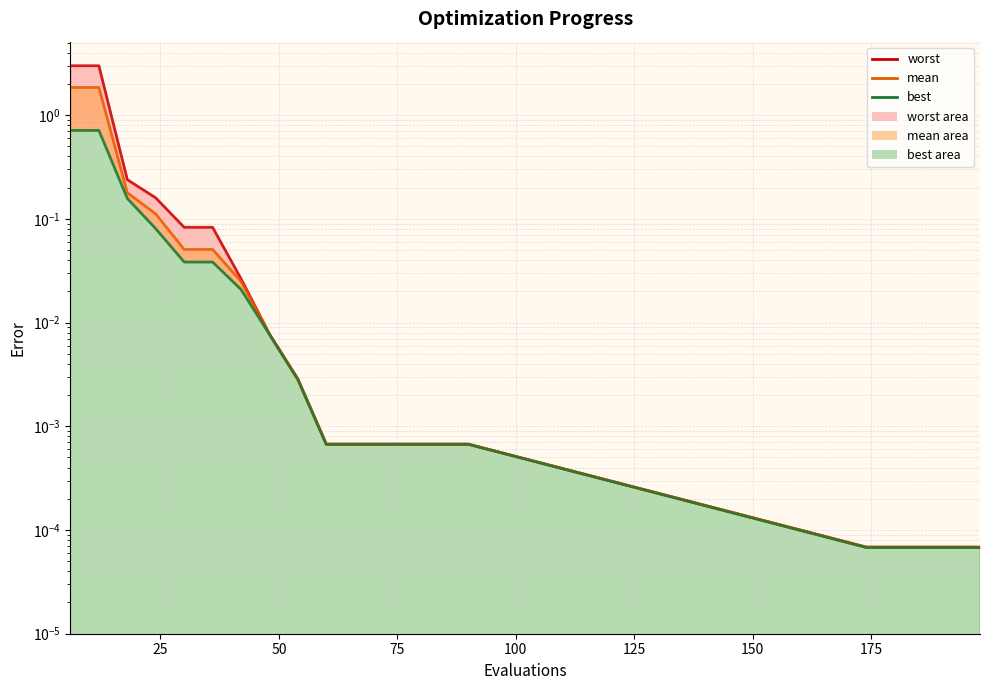

True or false: worst-line and best-line intersect in this chart.

False